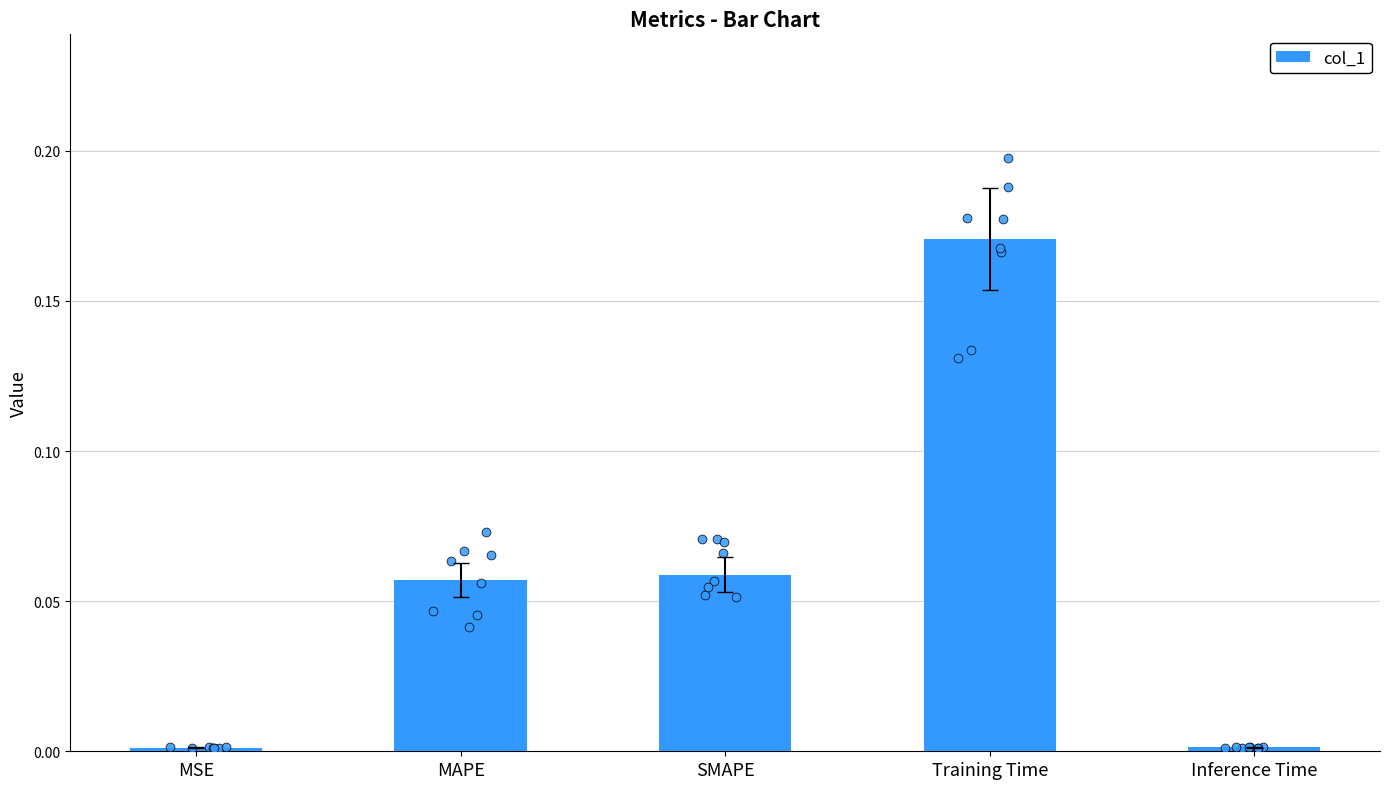

What is the change in value from Training Time to Inference Time?

-0.2